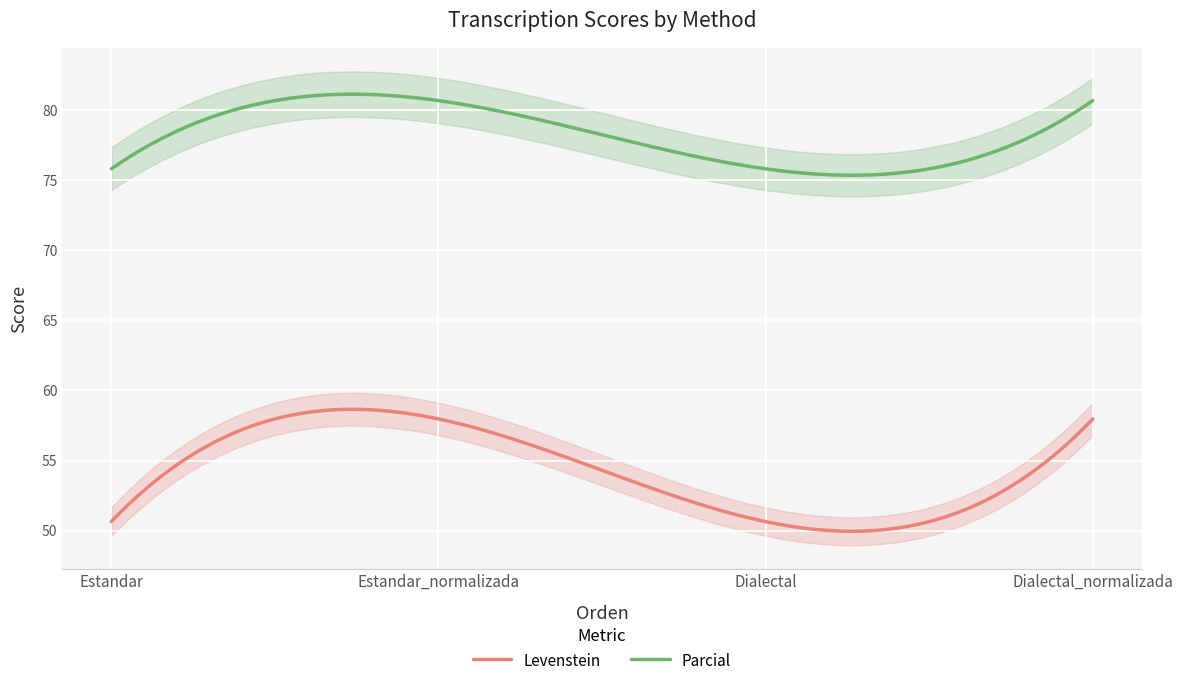

At which category does Levenstein reach its first local valley?

Dialectal